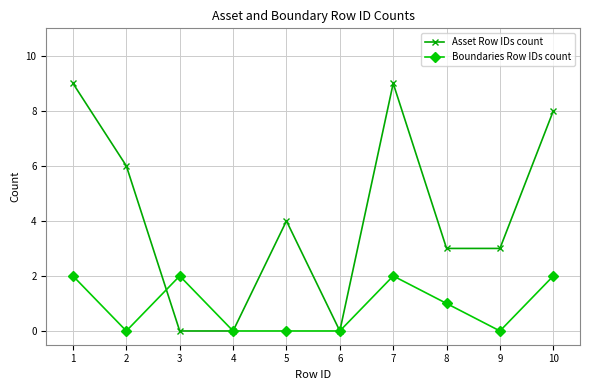

At how many categories does at least one series exceed 7?

3